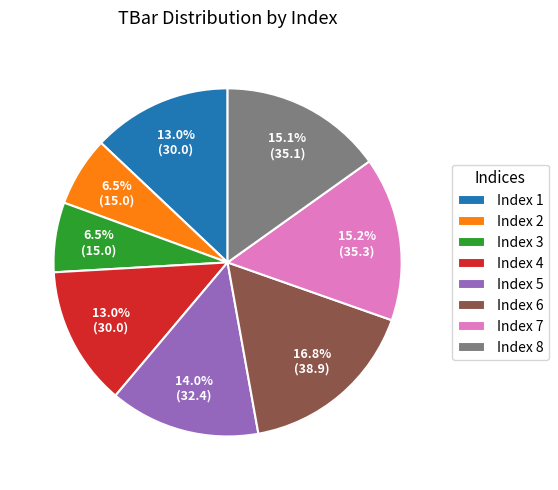

What portion of the pie excludes Index 6?

83.2%